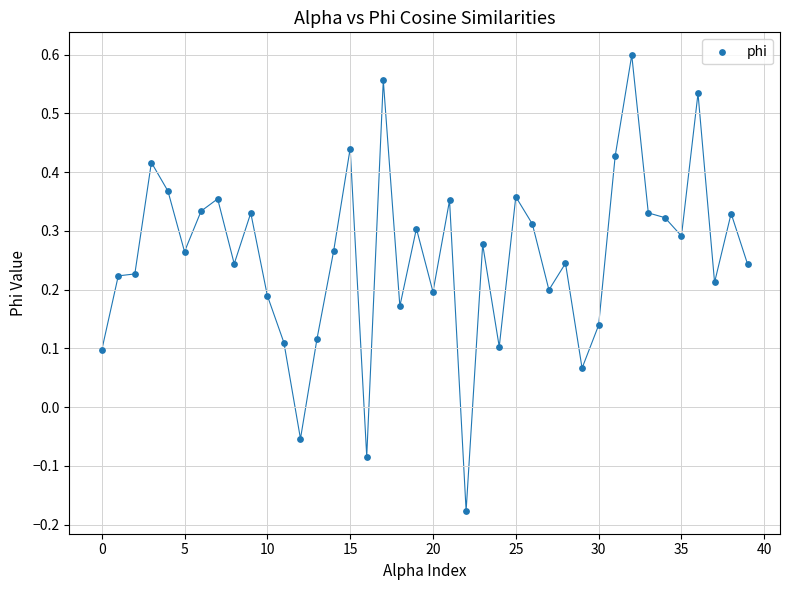

What is the range of Y values (max minus min)?

0.8